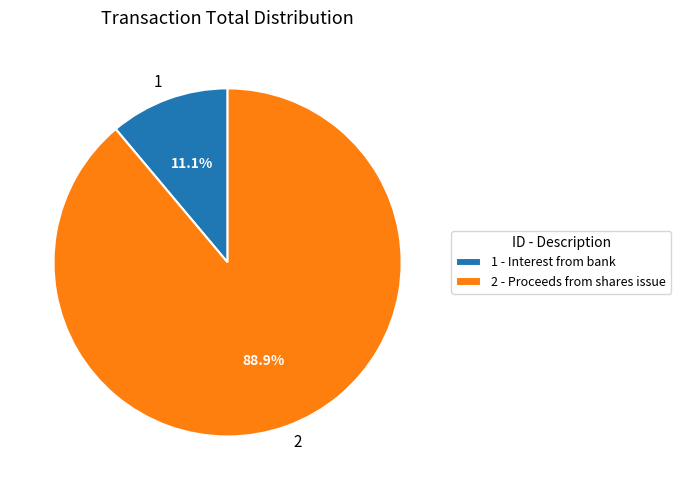

What portion of the pie excludes 2?

11.1%